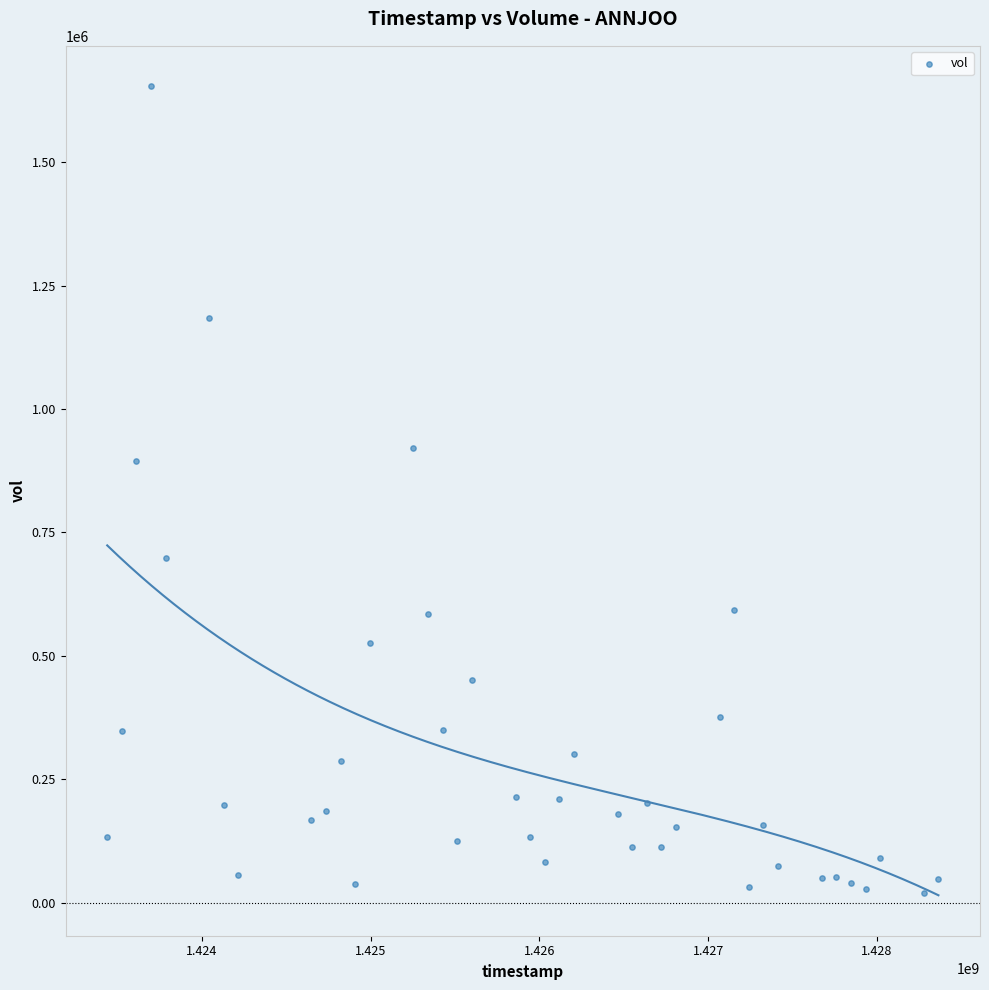

What Y value in the scatter plot is closest to 836850?

894100